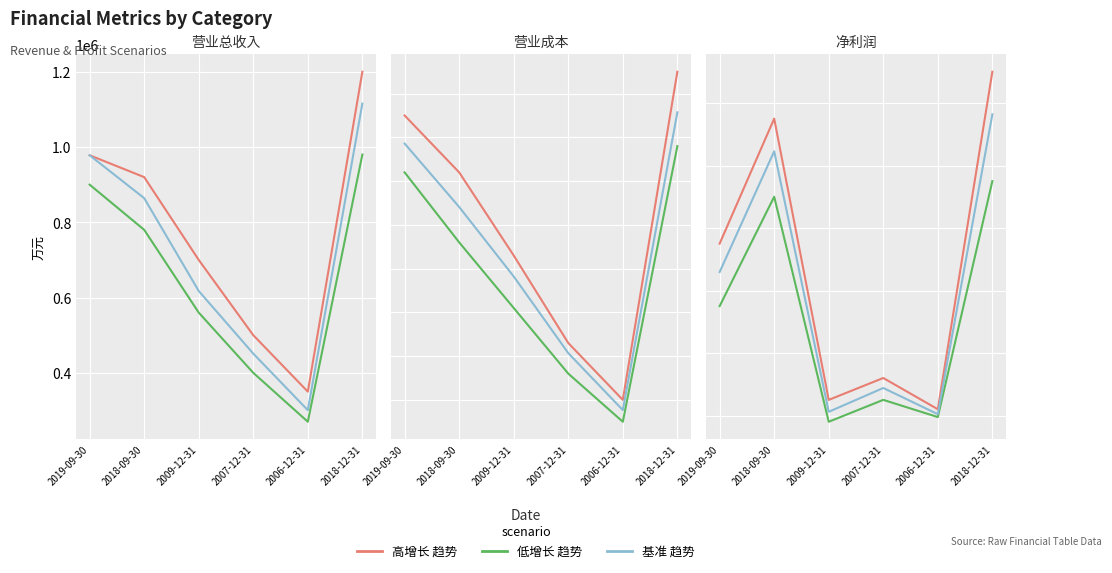

The value of 基准 趋势 at 2018-12-31 is 54850. True or false?

False